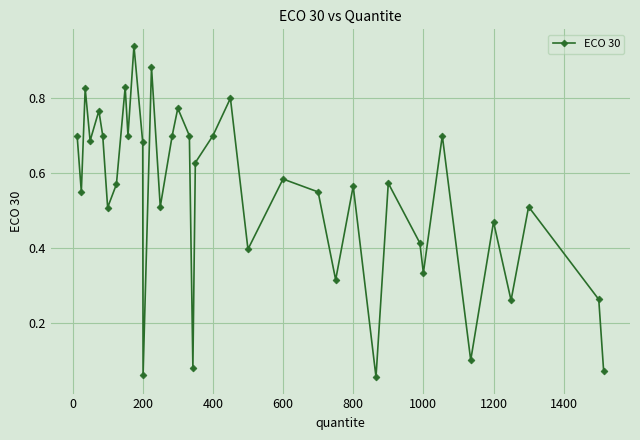

How many interior local peaks (higher than both neighbors) does the data have?

13